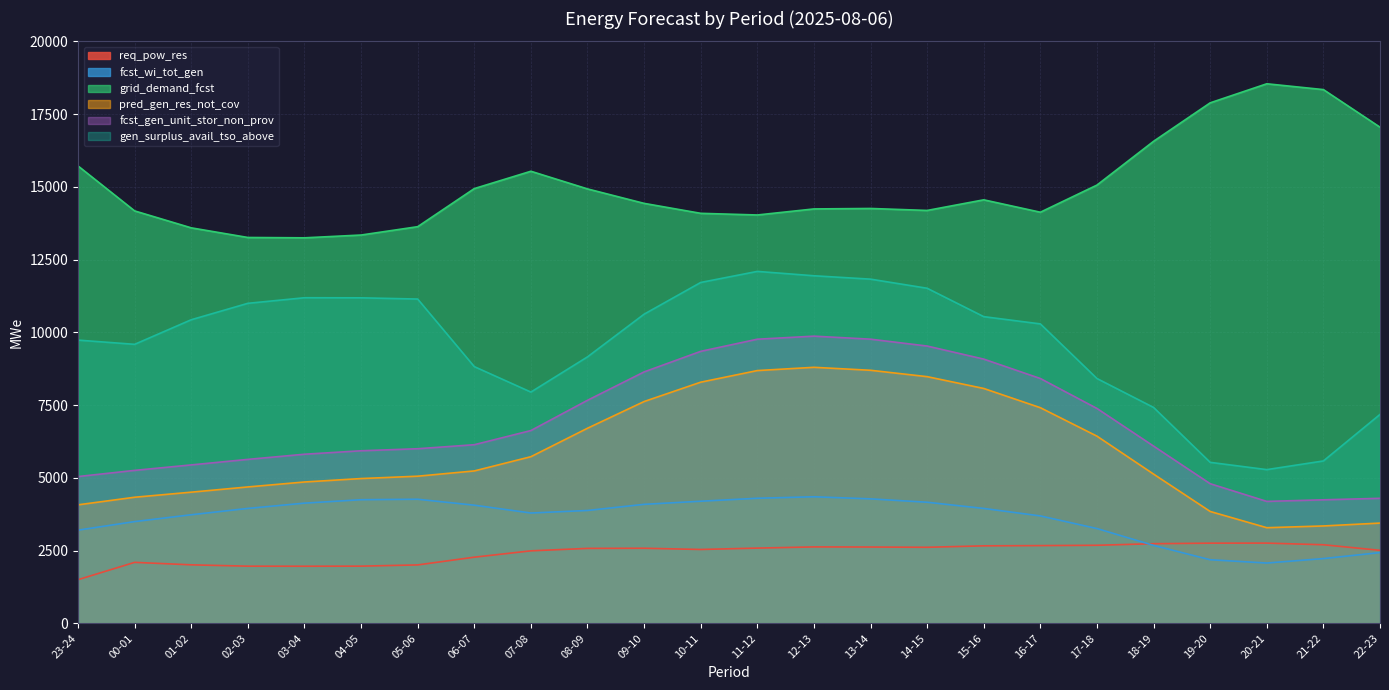

Between 12-13 and 04-05, which is larger?

12-13